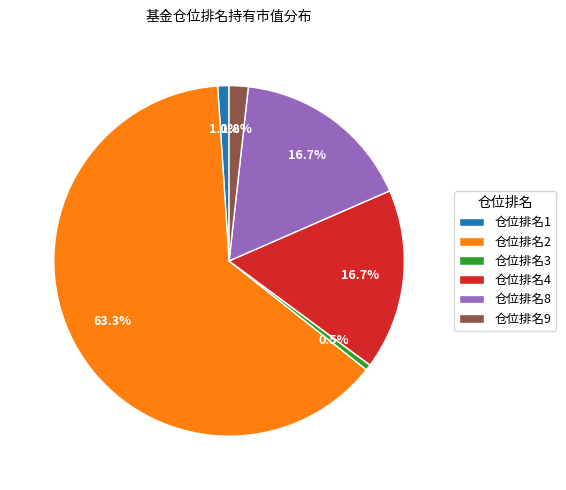

Does any single category account for the majority?

Yes